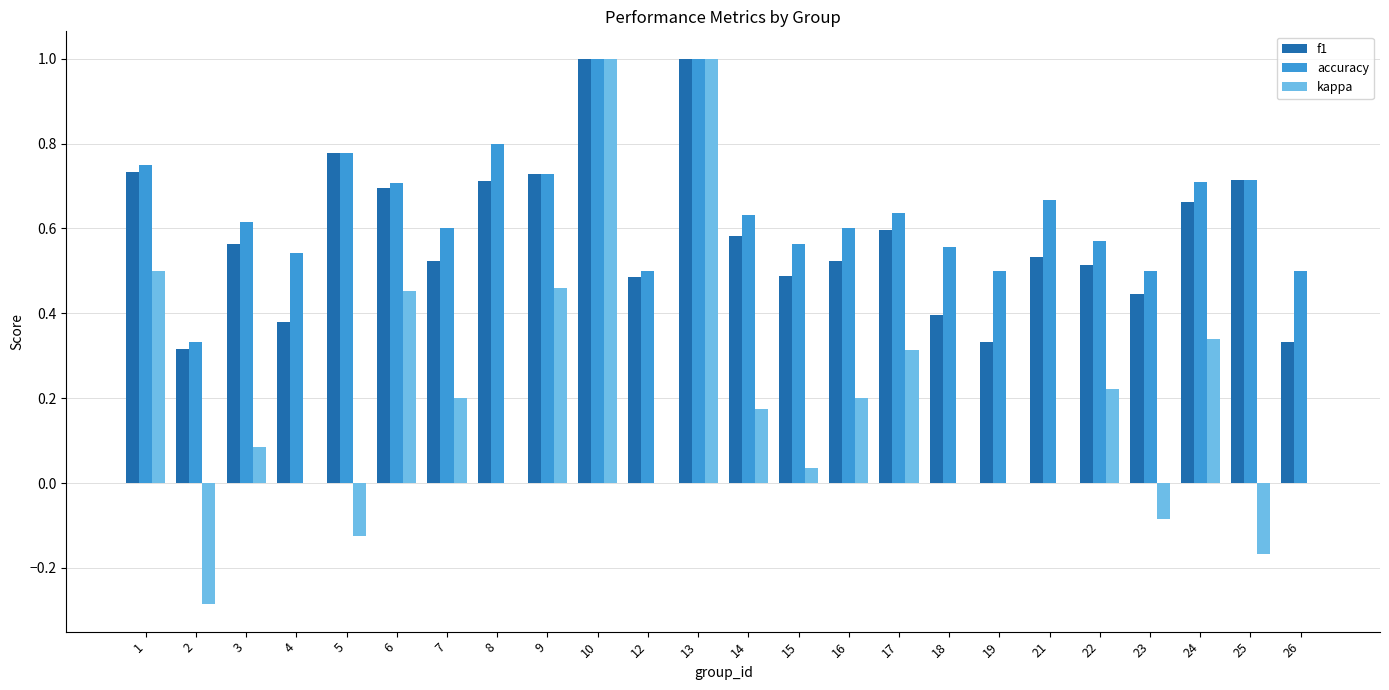

Is it true that f1 equals 0.5 at 22?

True